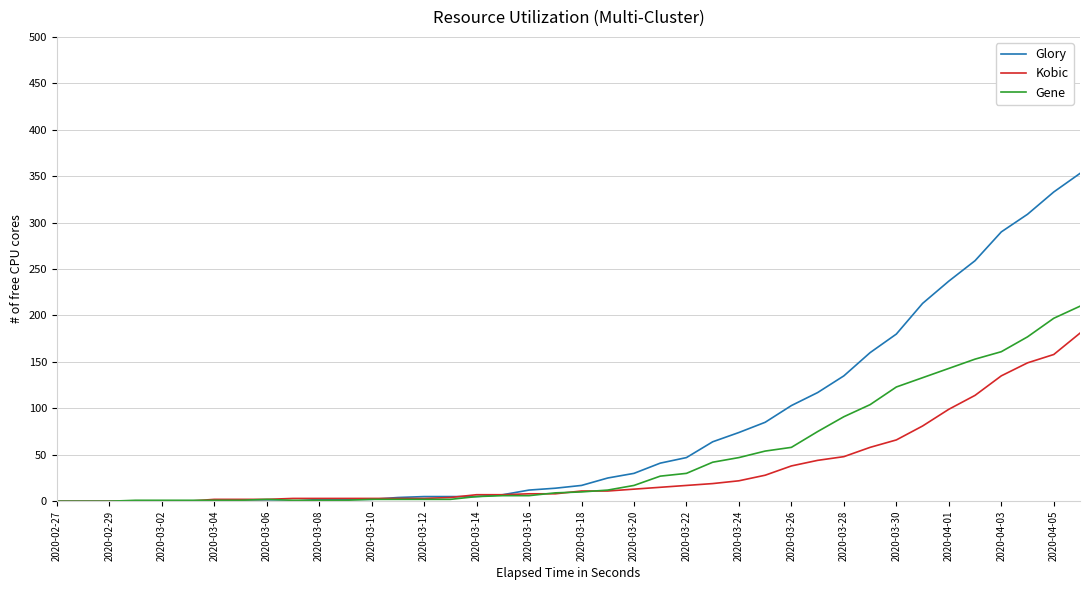

What is the difference between the second highest and second lowest values in the Gene series?

197